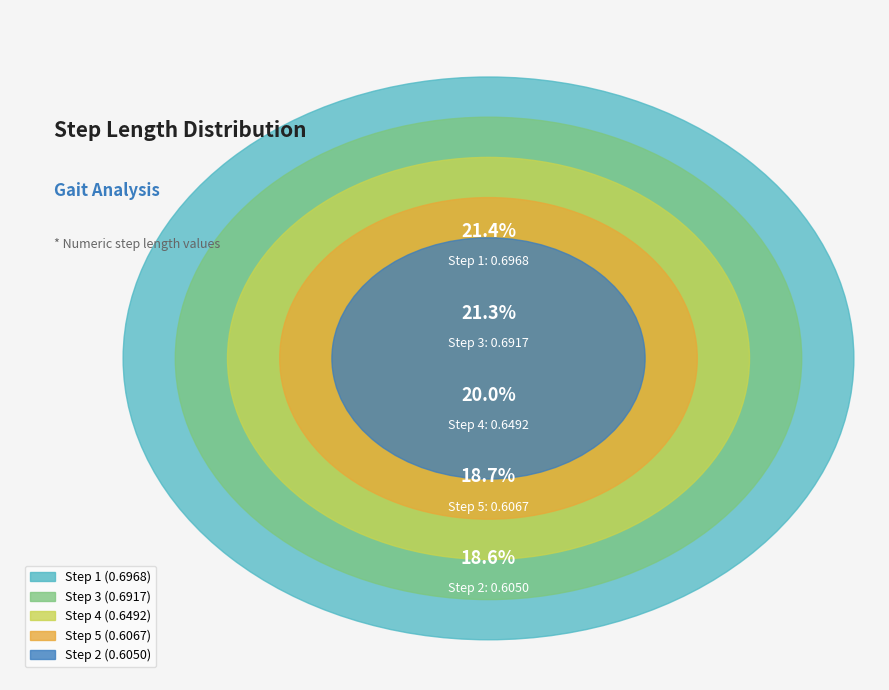

To the nearest percent, what is the average slice percentage?

20%